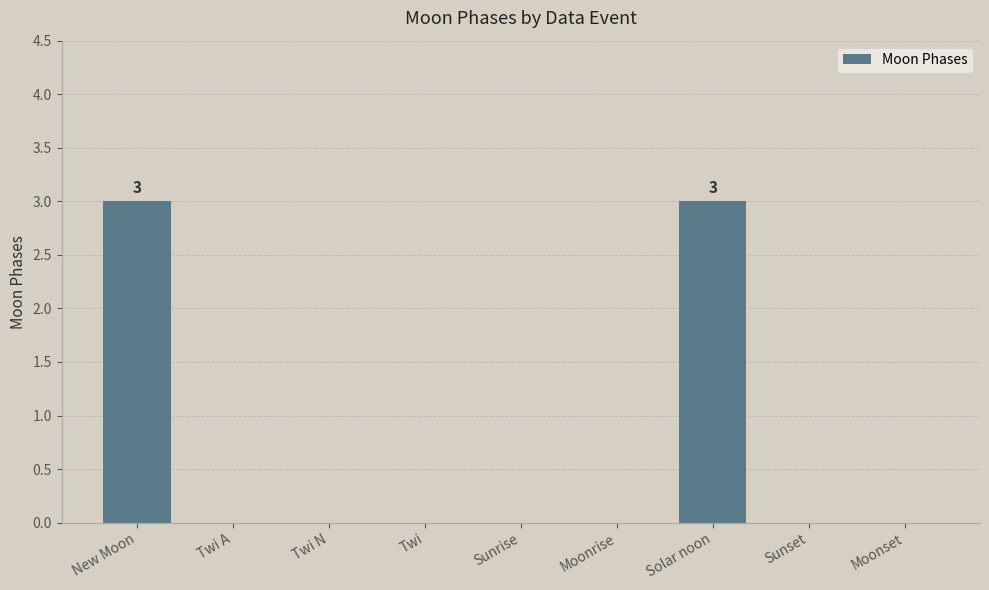

Between New Moon and Moonset, which is larger?

New Moon